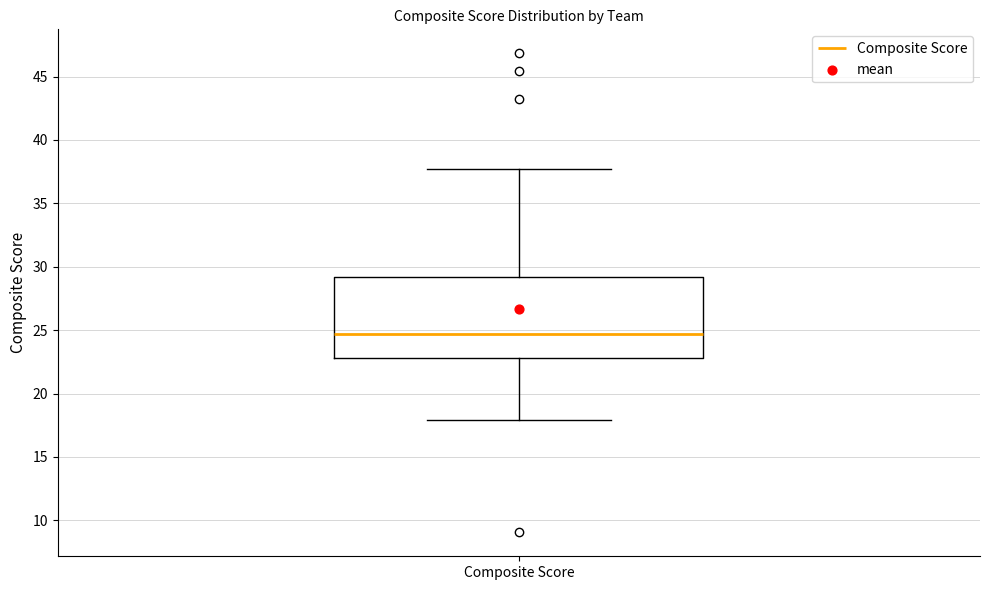

Read this box plot against the y-axis: the position of the median line, the range covered by the box, and the ends of both whiskers. The values are not printed on the chart, so give them approximately, as read against the axis.

median 24.5, box 23.0 to 29.0, whiskers 18.0 to 37.5